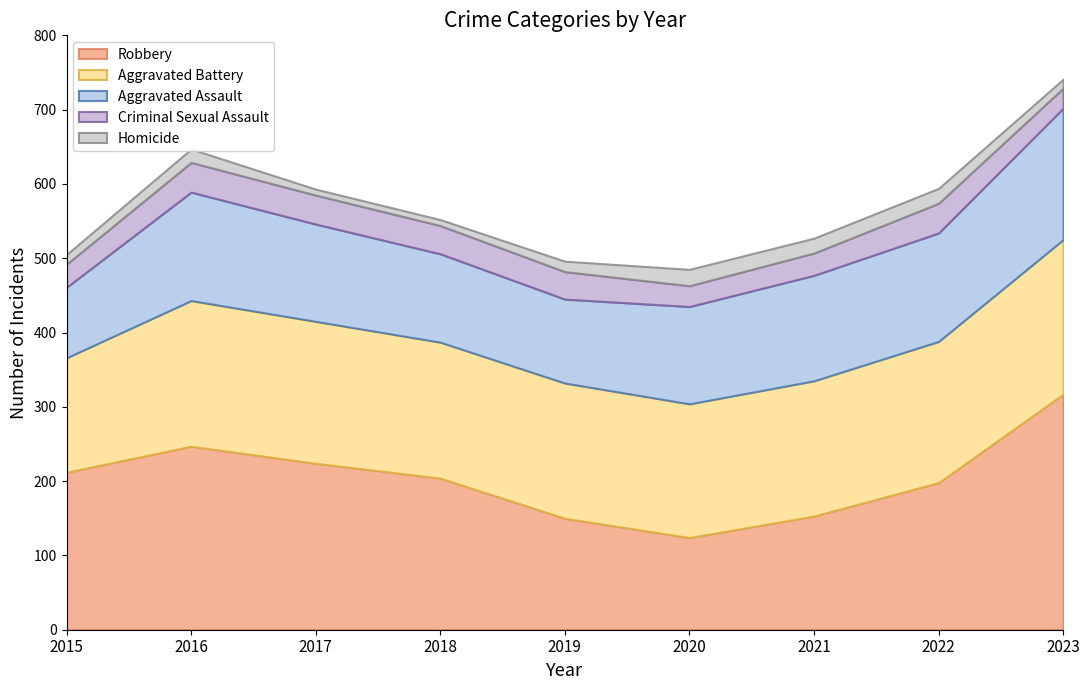

Is the value of Criminal Sexual Assault at 2015 greater than the value of Aggravated Assault at 2018?

No